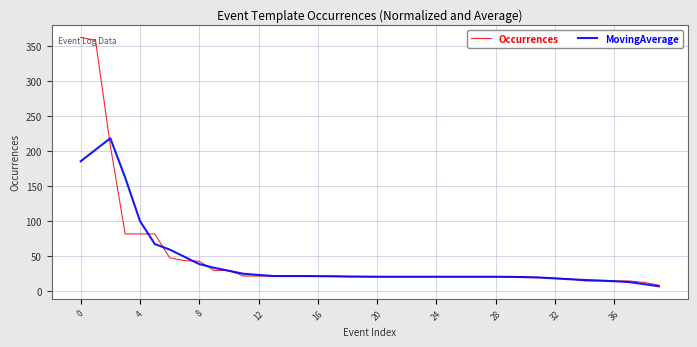

What is the maximum value shown in the chart?

362.0